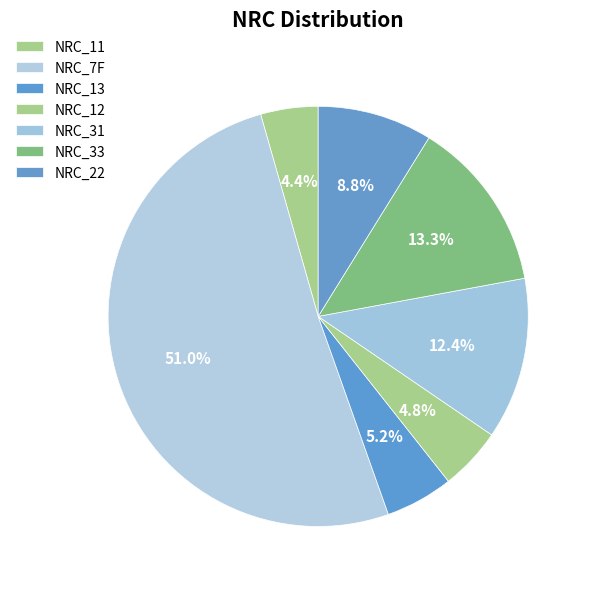

How many slices are in this pie chart?

7